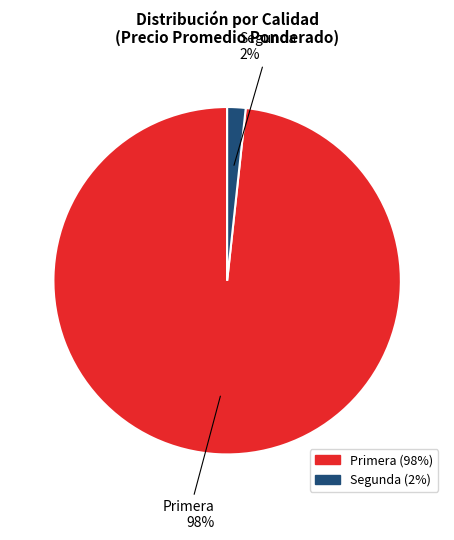

Do Primera and Segunda together represent more than half of the pie?

Yes